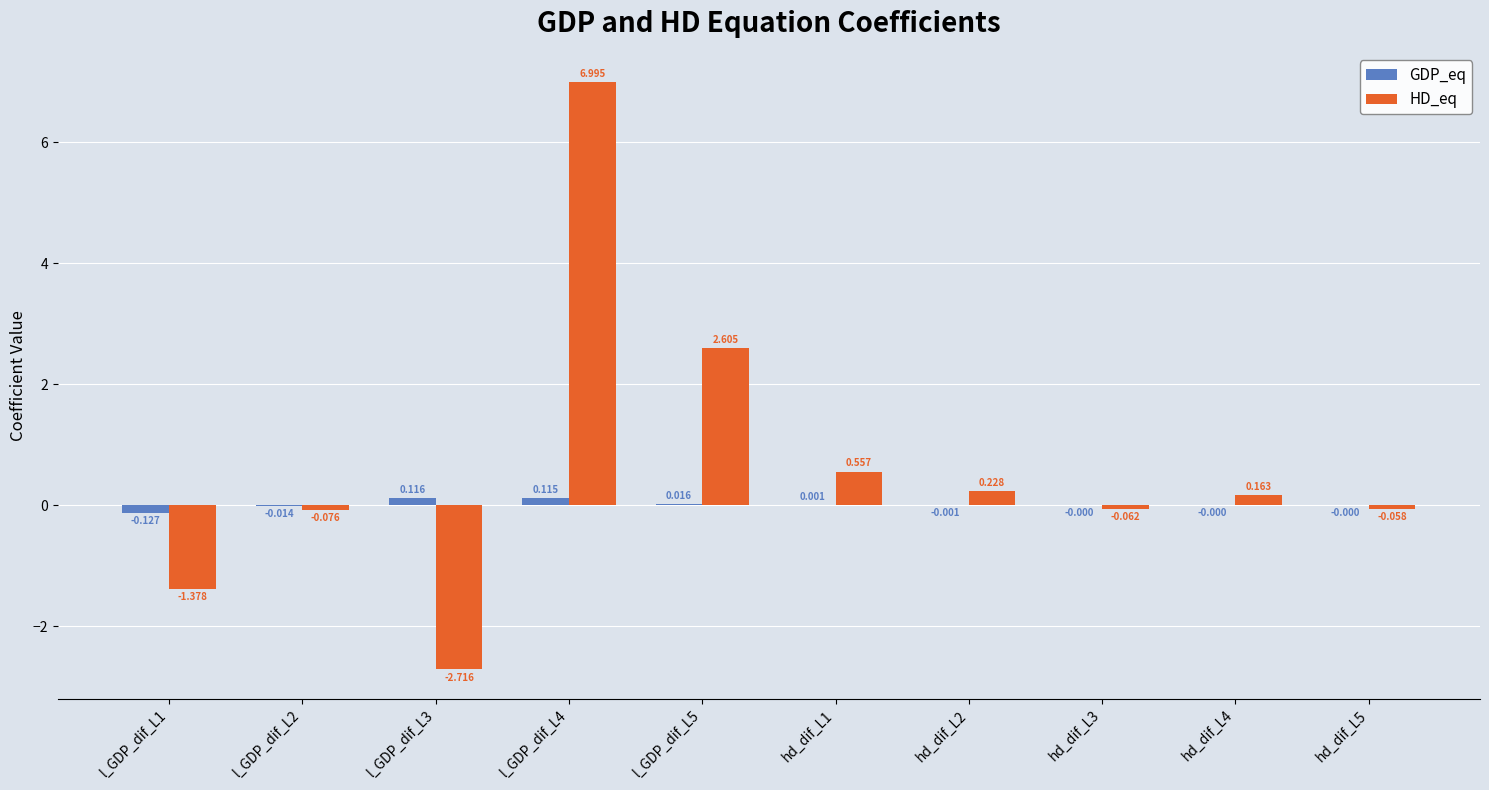

Between hd_dif_L2 and hd_dif_L4, which series saw the biggest shift?

HD_eq